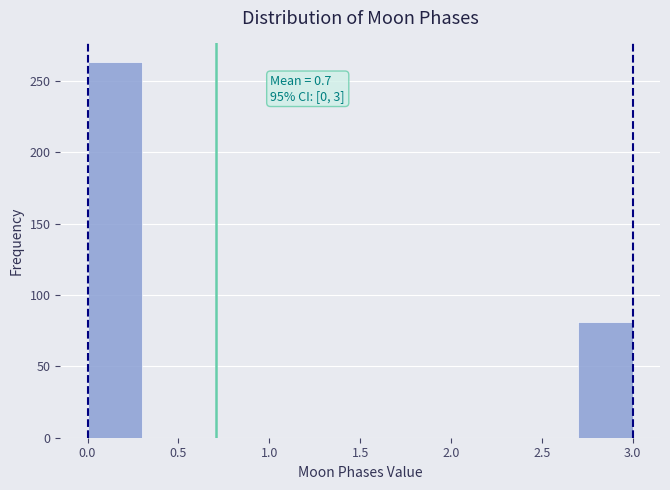

Which range on the x-axis has the tallest bar?

0.0 to 0.3